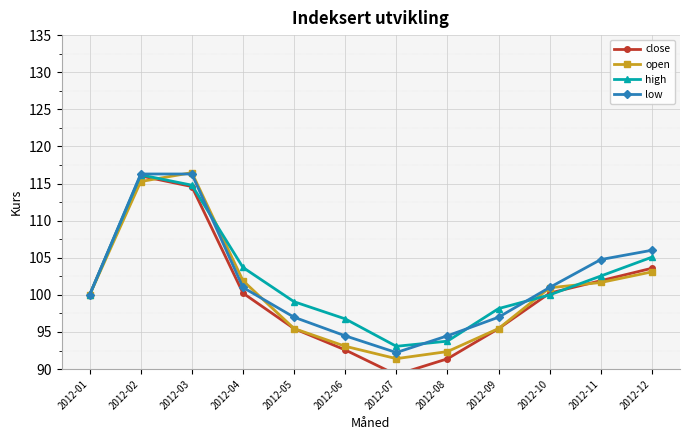

What is the value of the low point at the 4th from the left?

101.0